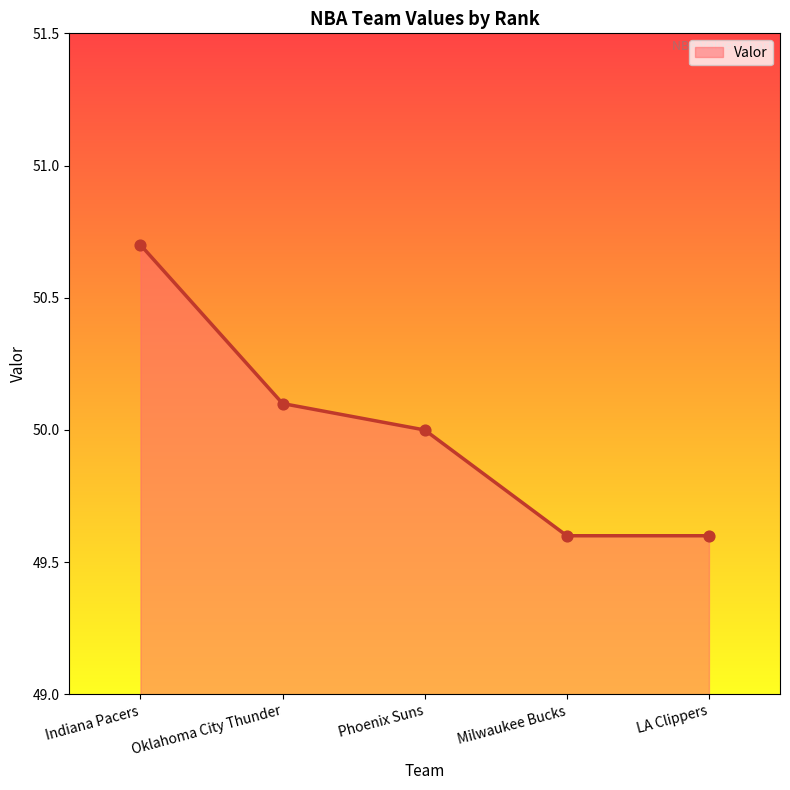

What is the change in value from Phoenix Suns to Milwaukee Bucks?

-0.4